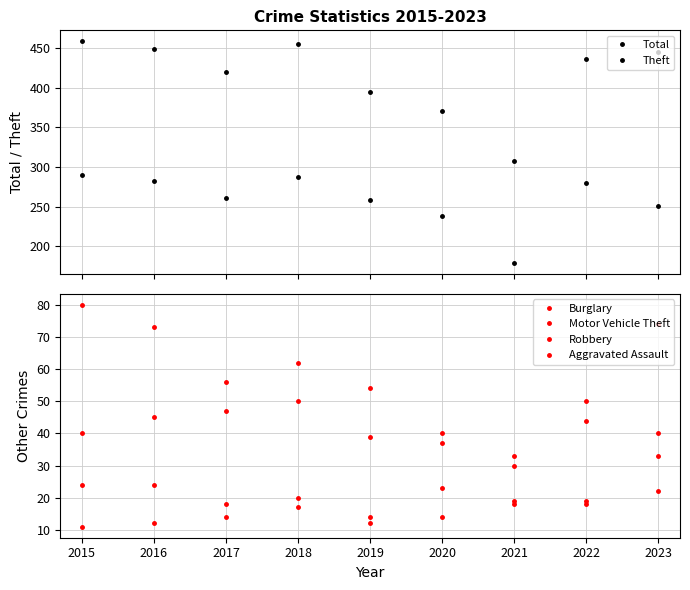

Reading right to left, transcribe all the data shown in this chart.

Total: 445	436	308	370	394	455	419	449	458
Theft: 251	280	179	238	259	287	261	283	290
Burglary: 40	50	33	40	39	62	56	73	80
Motor Vehicle Theft: 74	44	30	37	54	50	47	45	40
Robbery: 33	18	19	14	14	17	18	24	24
Aggravated Assault: 22	19	18	23	12	20	14	12	11